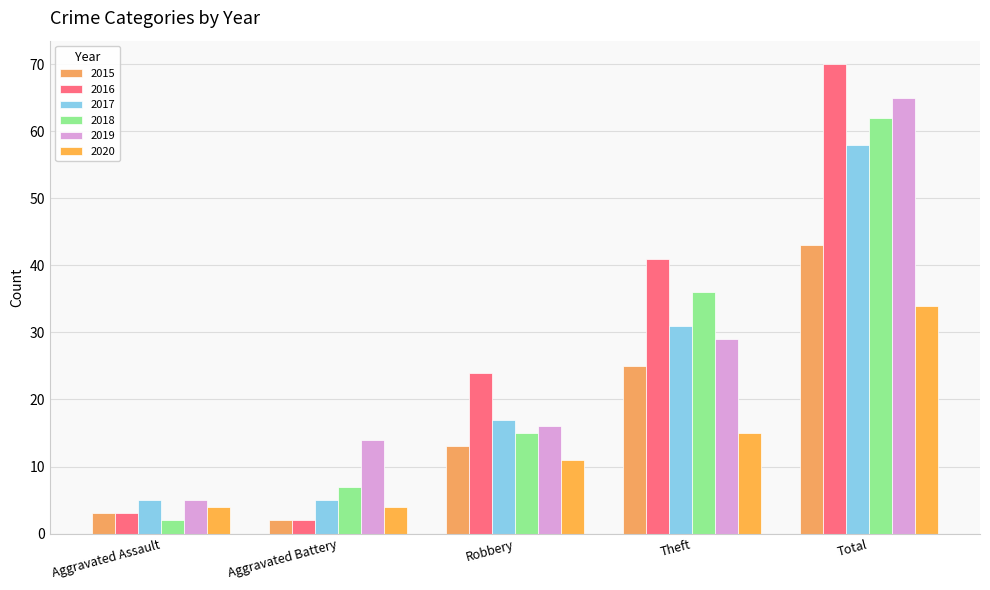

Reading left to right, extract all data points from this chart.

2015: Aggravated Assault=3	Aggravated Battery=2	Robbery=13	Theft=25	Total=43
2016: Aggravated Assault=3	Aggravated Battery=2	Robbery=24	Theft=41	Total=70
2017: Aggravated Assault=5	Aggravated Battery=5	Robbery=17	Theft=31	Total=58
2018: Aggravated Assault=2	Aggravated Battery=7	Robbery=15	Theft=36	Total=62
2019: Aggravated Assault=5	Aggravated Battery=14	Robbery=16	Theft=29	Total=65
2020: Aggravated Assault=4	Aggravated Battery=4	Robbery=11	Theft=15	Total=34